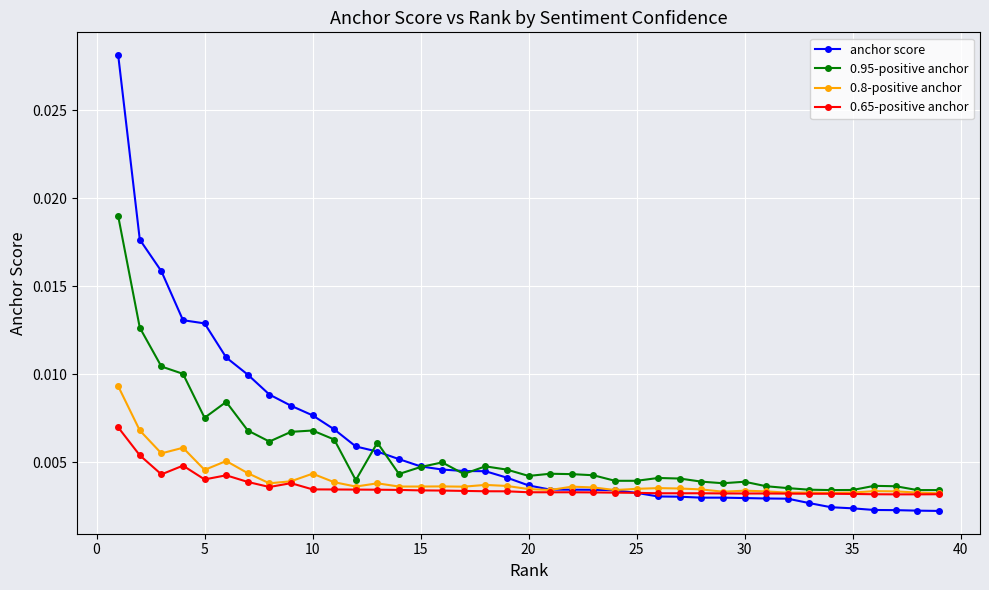

List the series in order of their peak value, highest first.

anchor score, 0.95-positive anchor, 0.8-positive anchor, 0.65-positive anchor